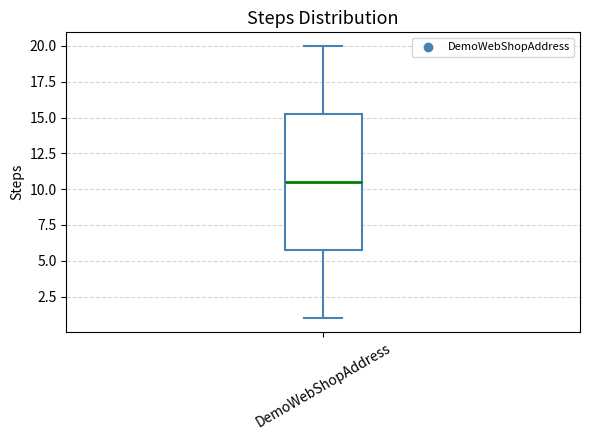

Read this box plot against the y-axis: the position of the median line, the range covered by the box, and the ends of both whiskers. The values are not printed on the chart, so give them approximately, as read against the axis.

median 10.5, box 6.0 to 15.5, whiskers 1.0 to 20.0